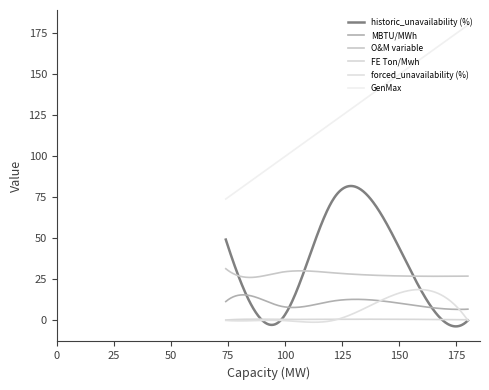

How many lines are shown in the chart?

6